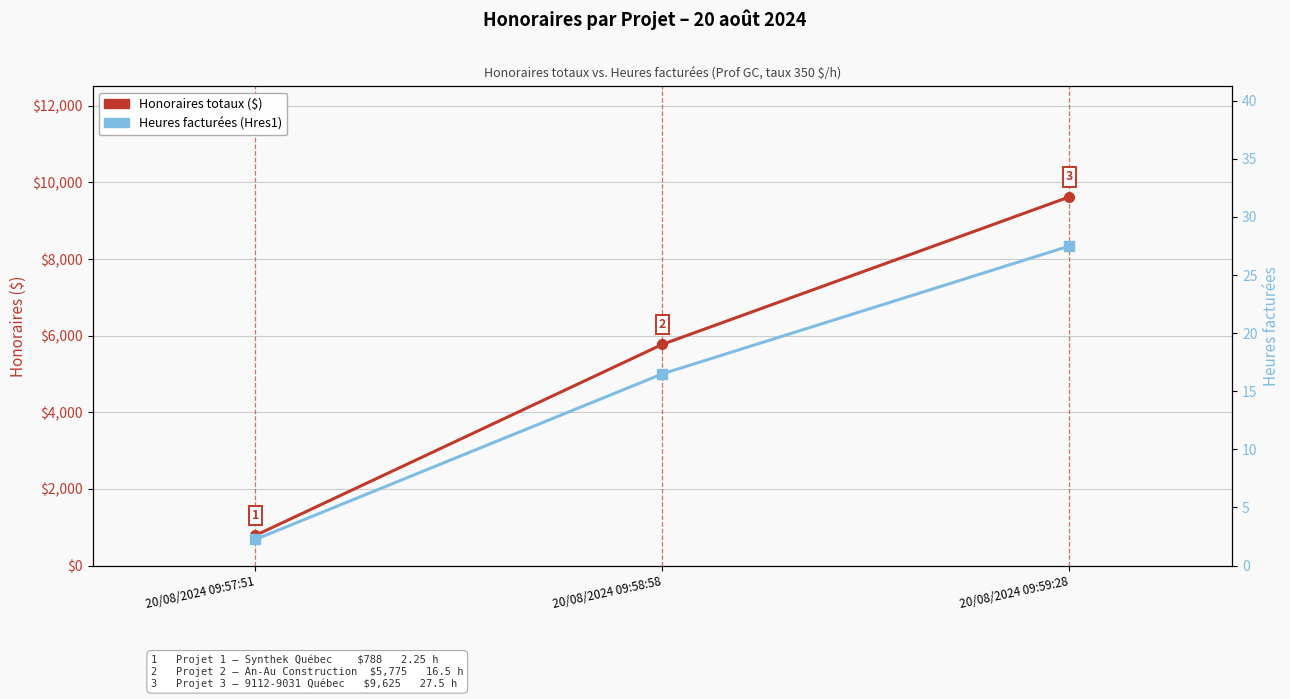

Rank the series by their average value, from highest to lowest.

Honoraires totaux ($), Heures facturées (Hres1)